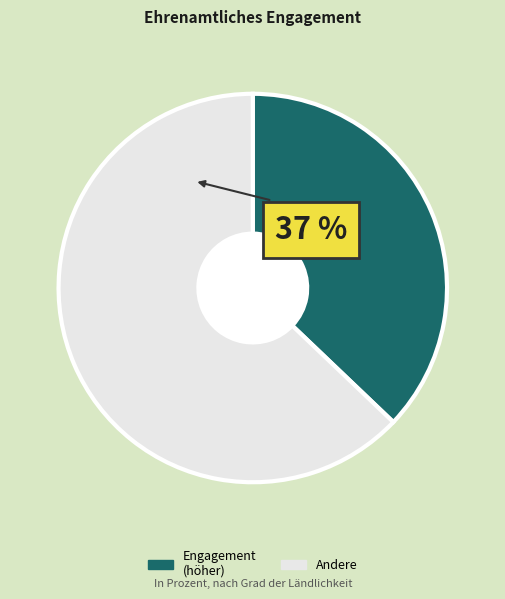

Rank the categories by value from lowest to highest.

Engagement (höher), Andere